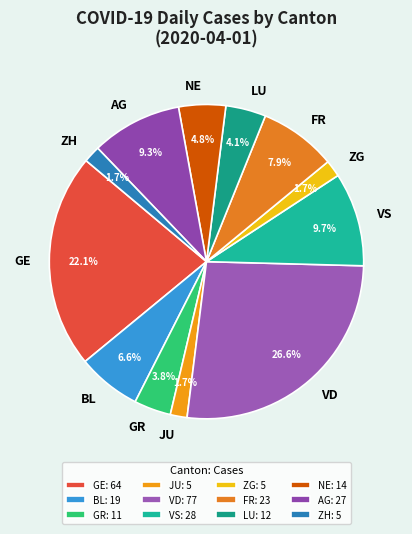

What is the ratio of the value at FR to the value at ZH?

4.6